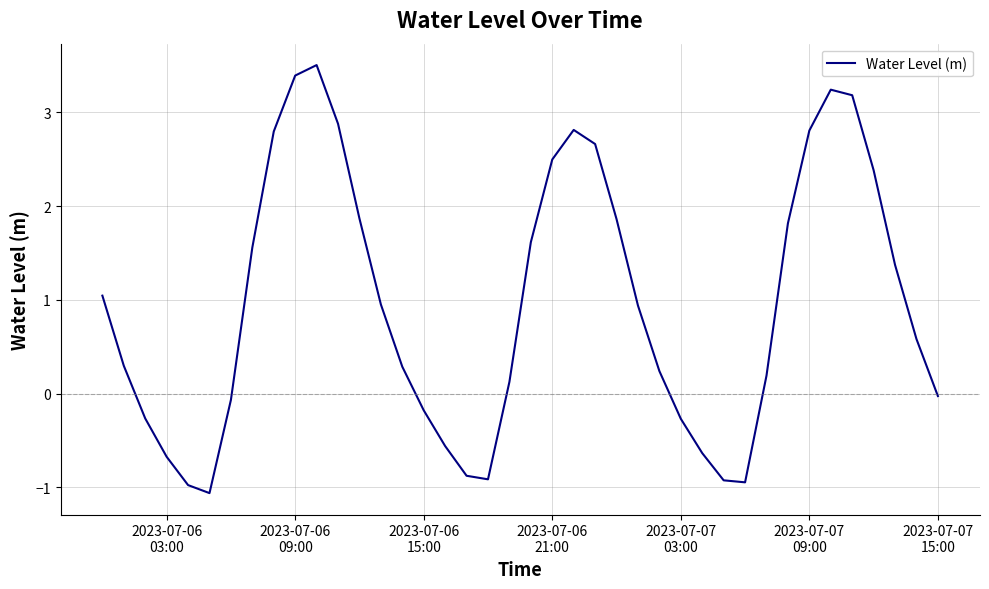

What is the difference between the maximum and minimum values?

4.6